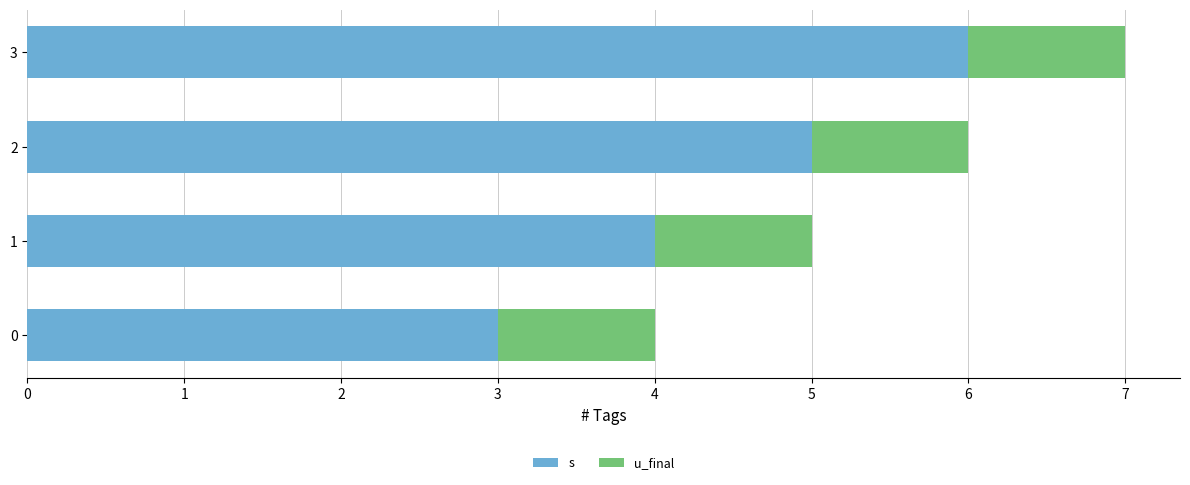

What is the lowest value of the s series?

3